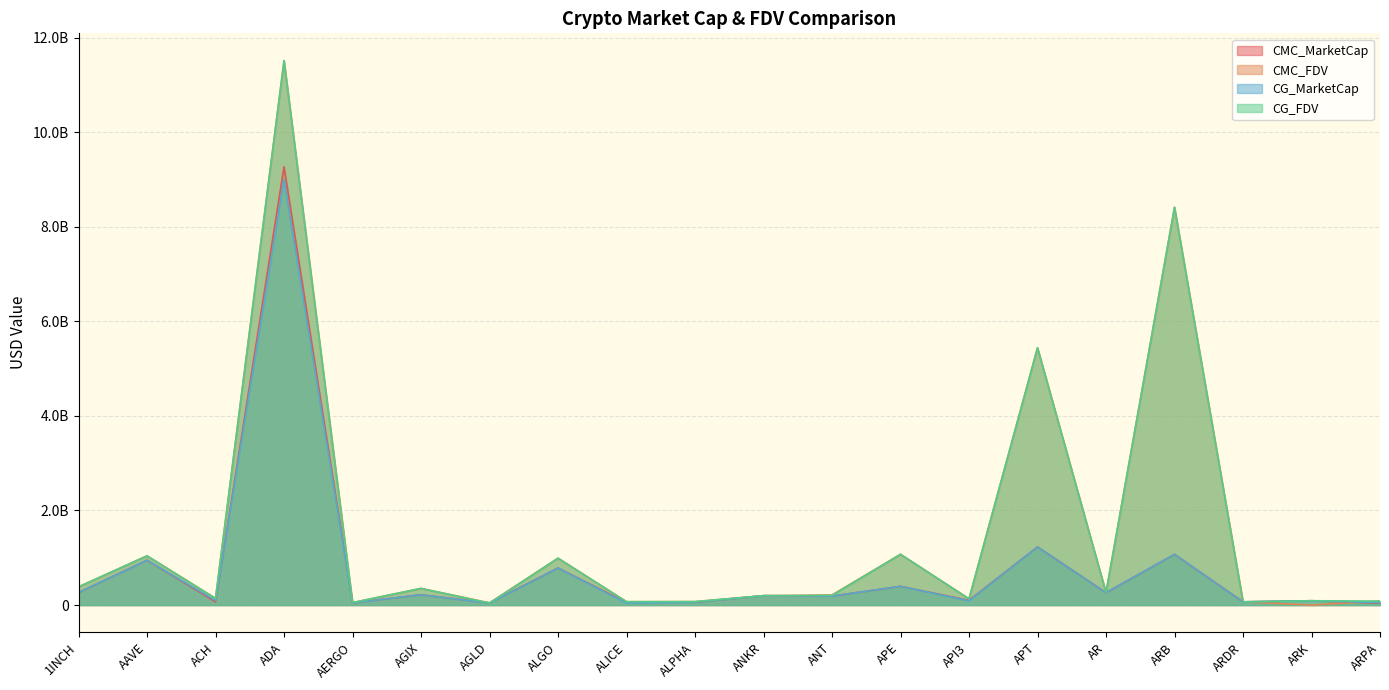

Which series has the largest range (max minus min)?

CMC_FDV